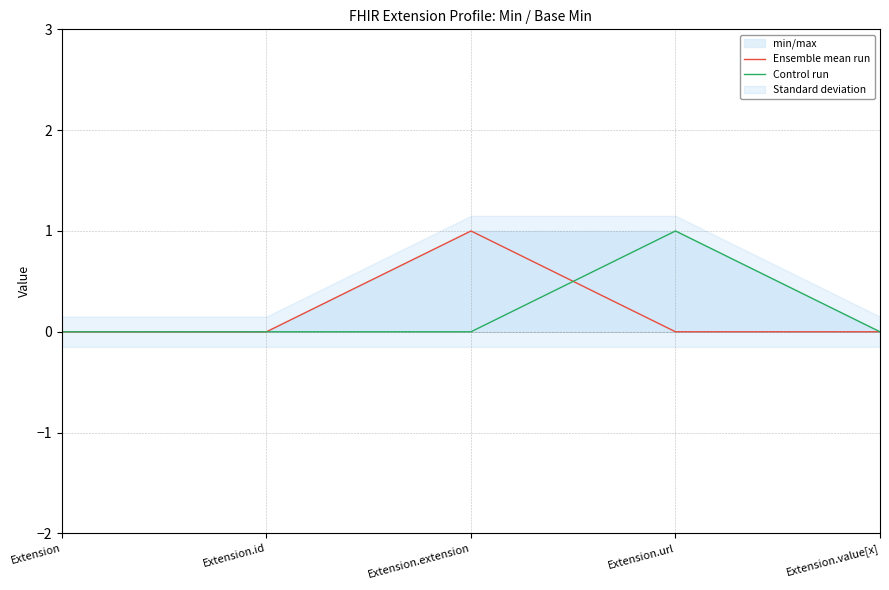

How many series are shown in this chart?

2